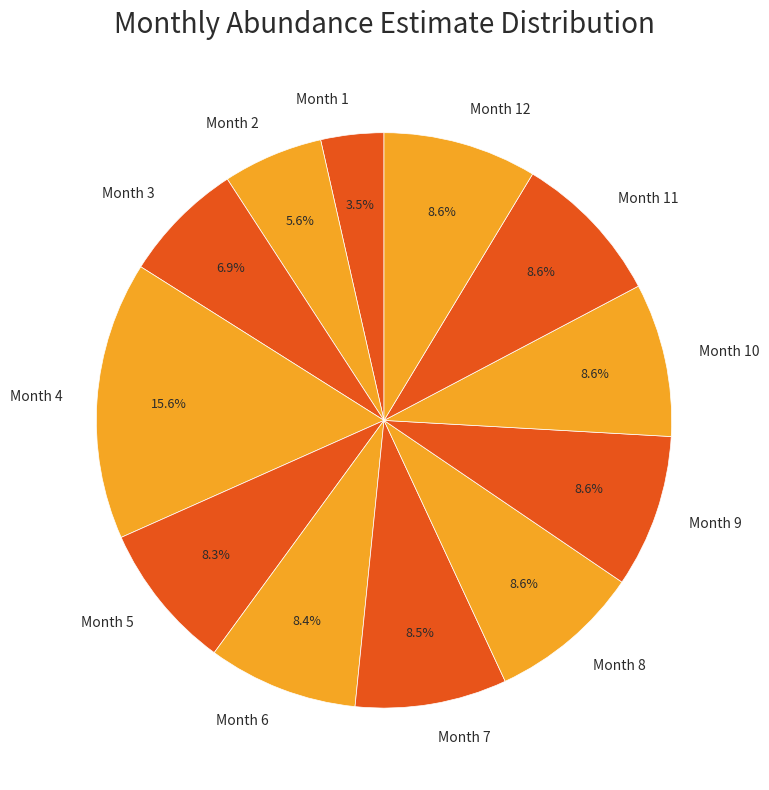

How many segments does this pie chart have?

12